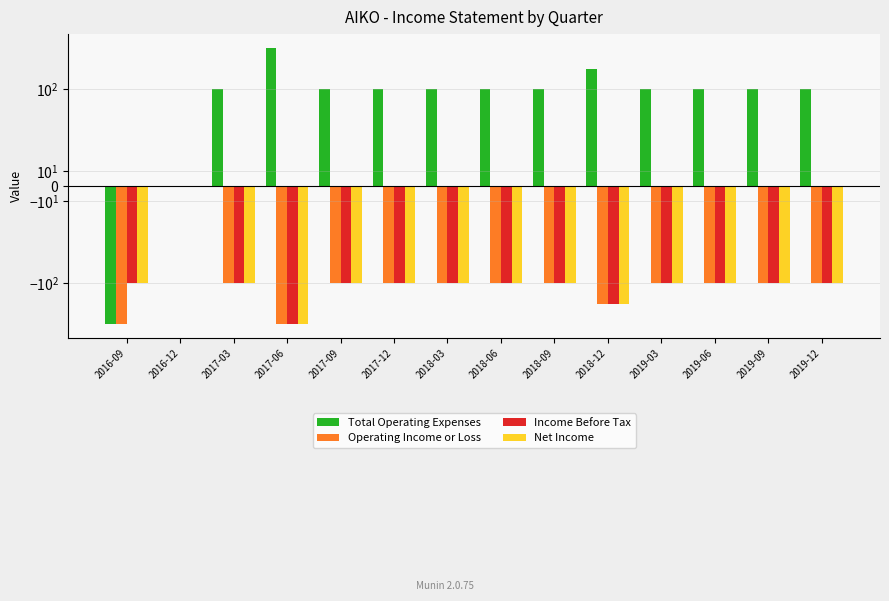

How many groups of bars are there?

14